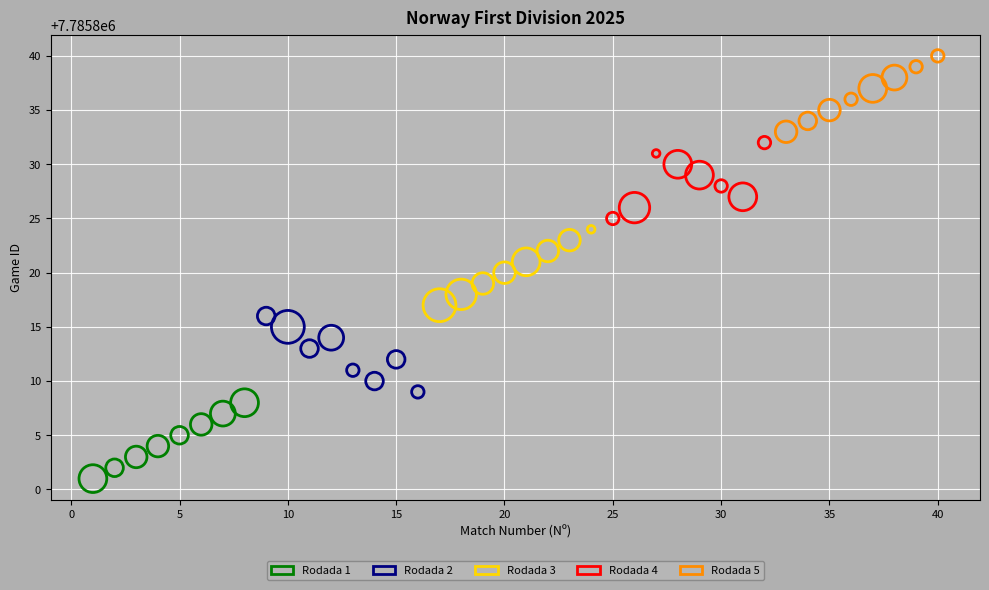

What are all the series names shown in the legend?

Rodada 1, Rodada 2, Rodada 3, Rodada 4, Rodada 5